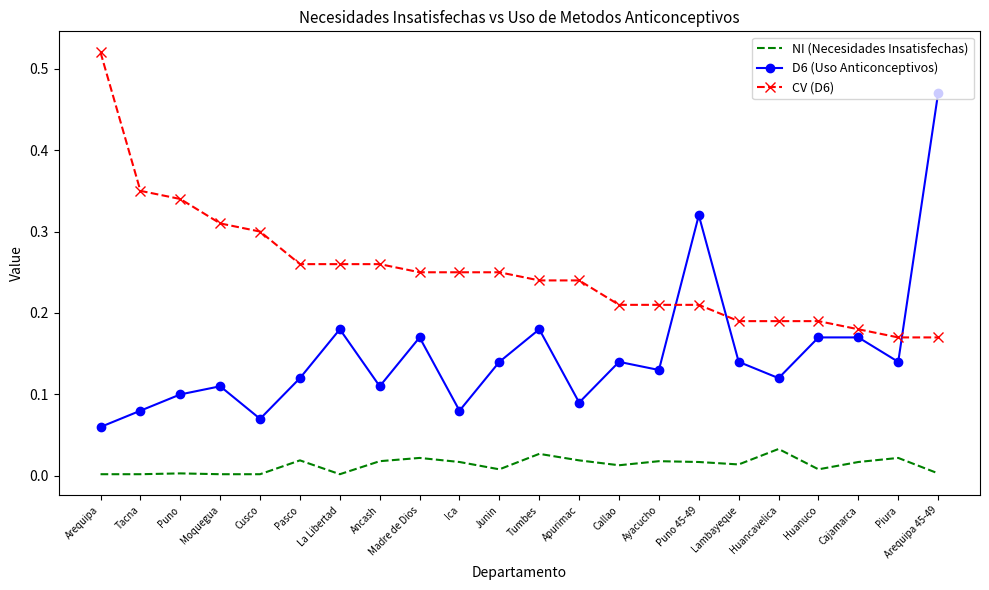

How many D6 (Uso Anticonceptivos) values are between 0 and 1?

22